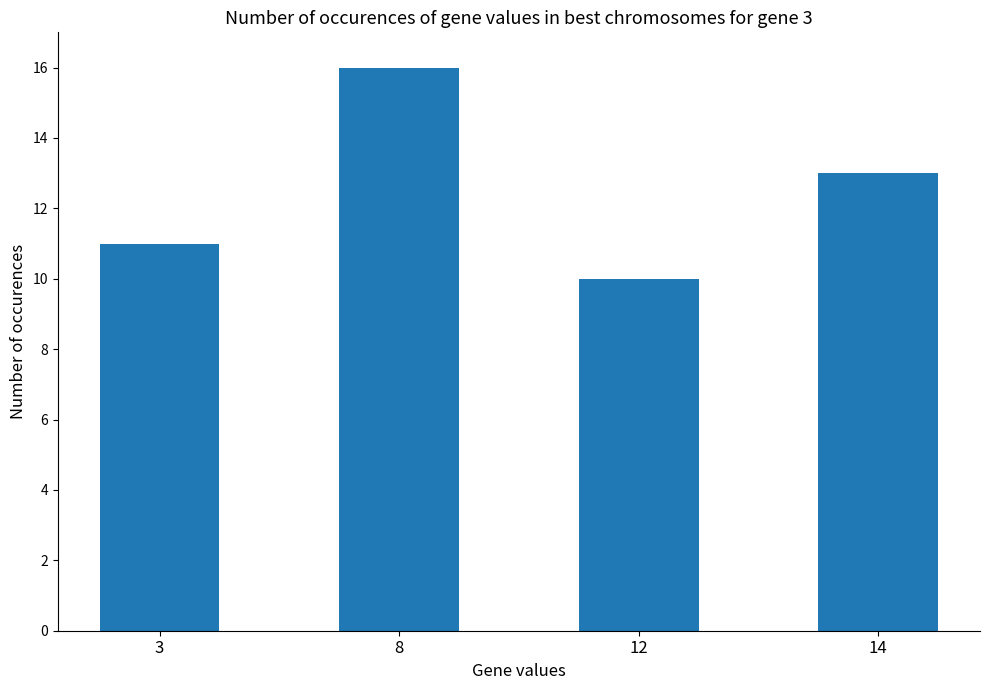

Approximately how many times larger is the value at 3 compared to 14?

0.8